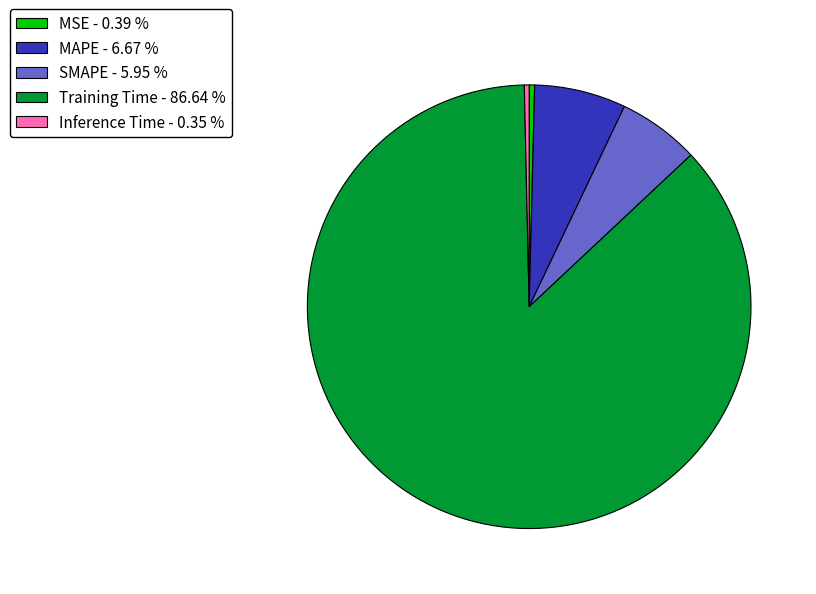

Between MAPE - 6.67 % and Training Time - 86.64 %, which is larger?

Training Time - 86.64 %